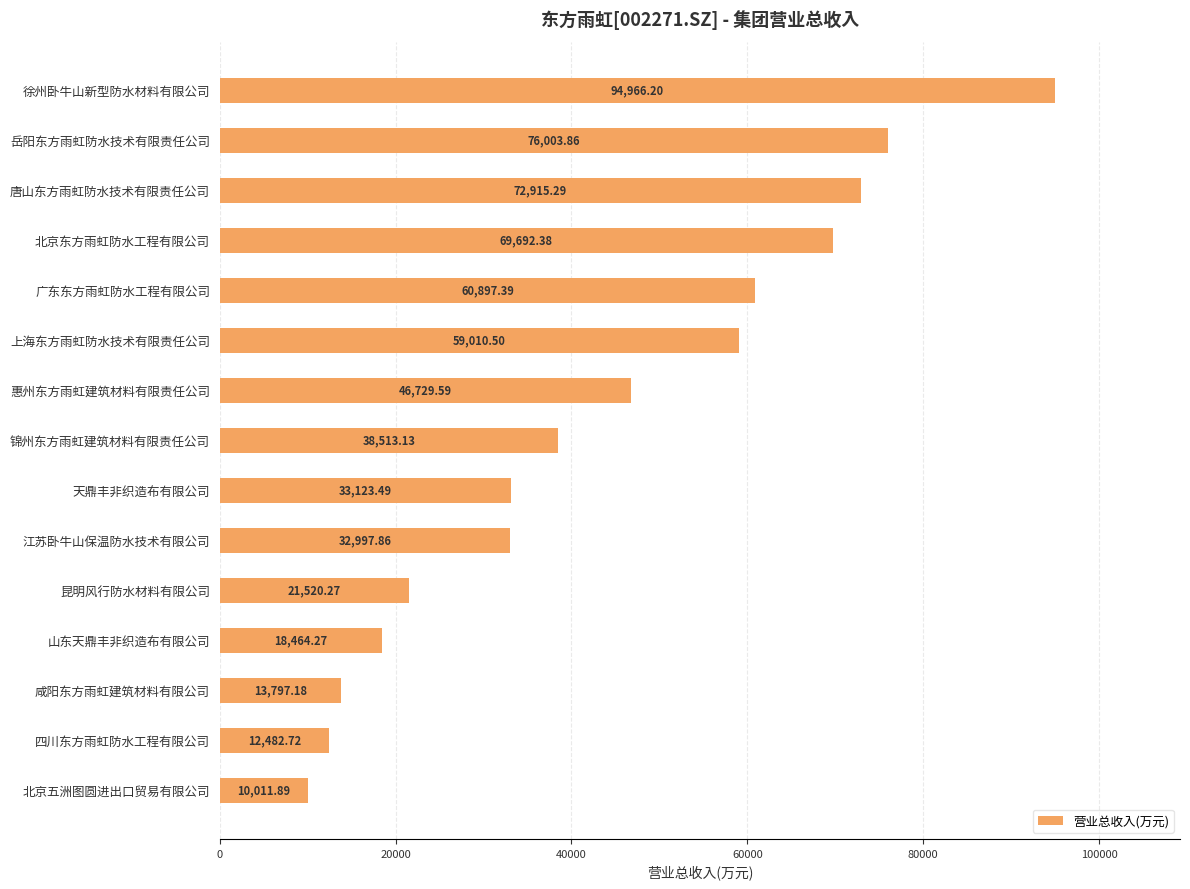

What is the label of the 13th bar from the top?

咸阳东方雨虹建筑材料有限公司